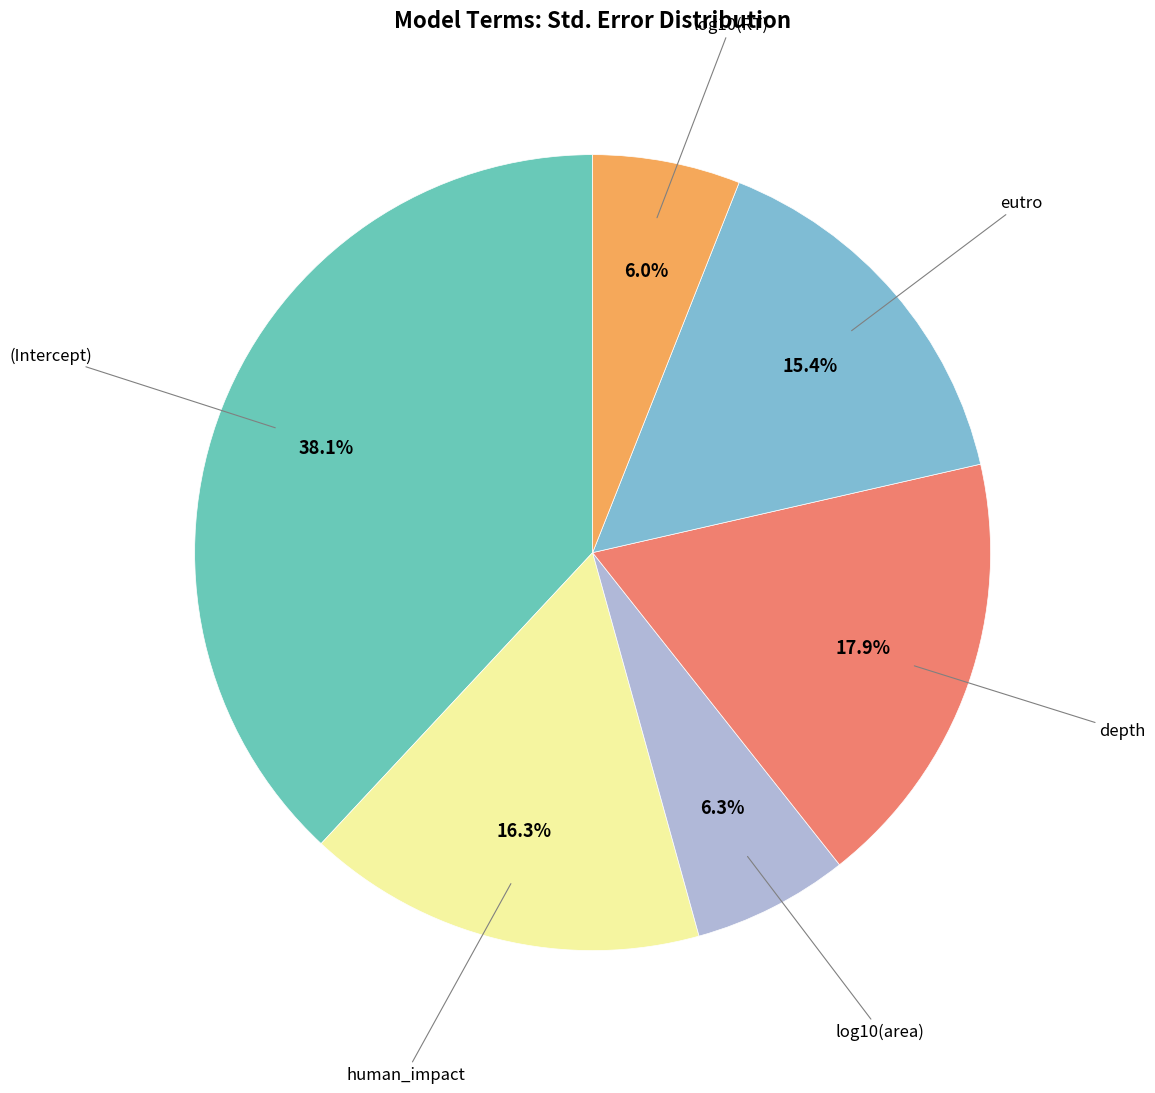

Is there a majority slice in this chart?

No